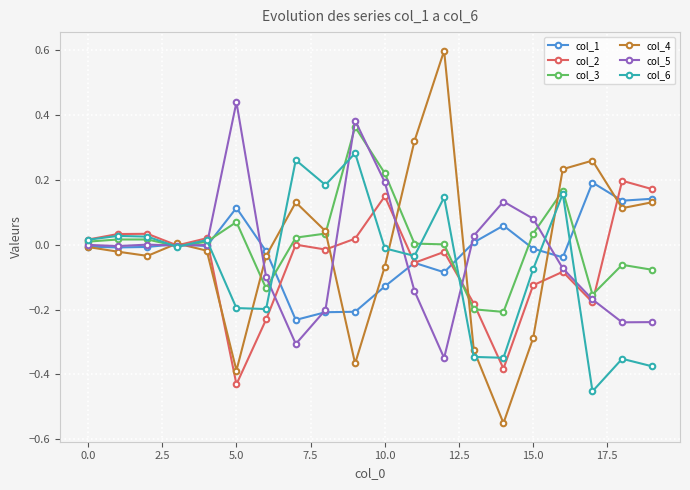

Which series has the largest range (max minus min)?

col_4